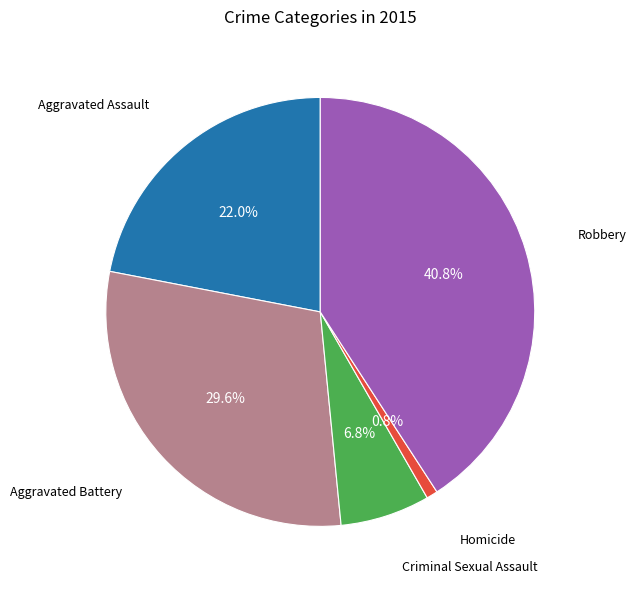

Is there any slice that represents more than half of the pie?

No